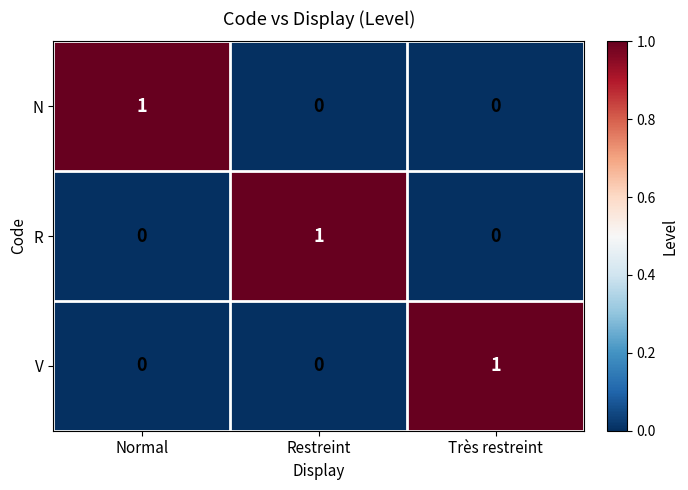

At which label does R reach its peak?

Restreint